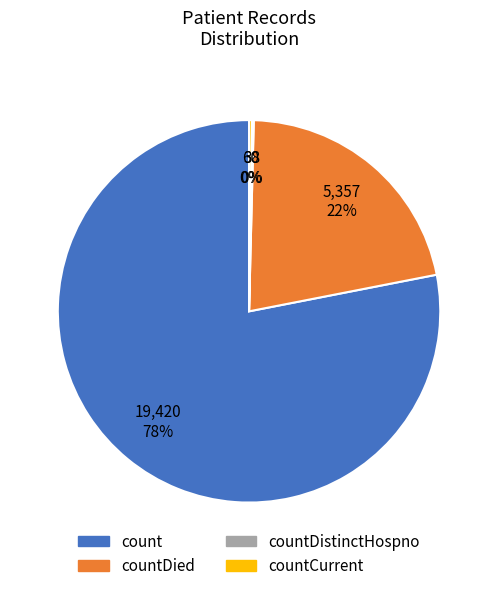

Is there a majority slice in this chart?

Yes